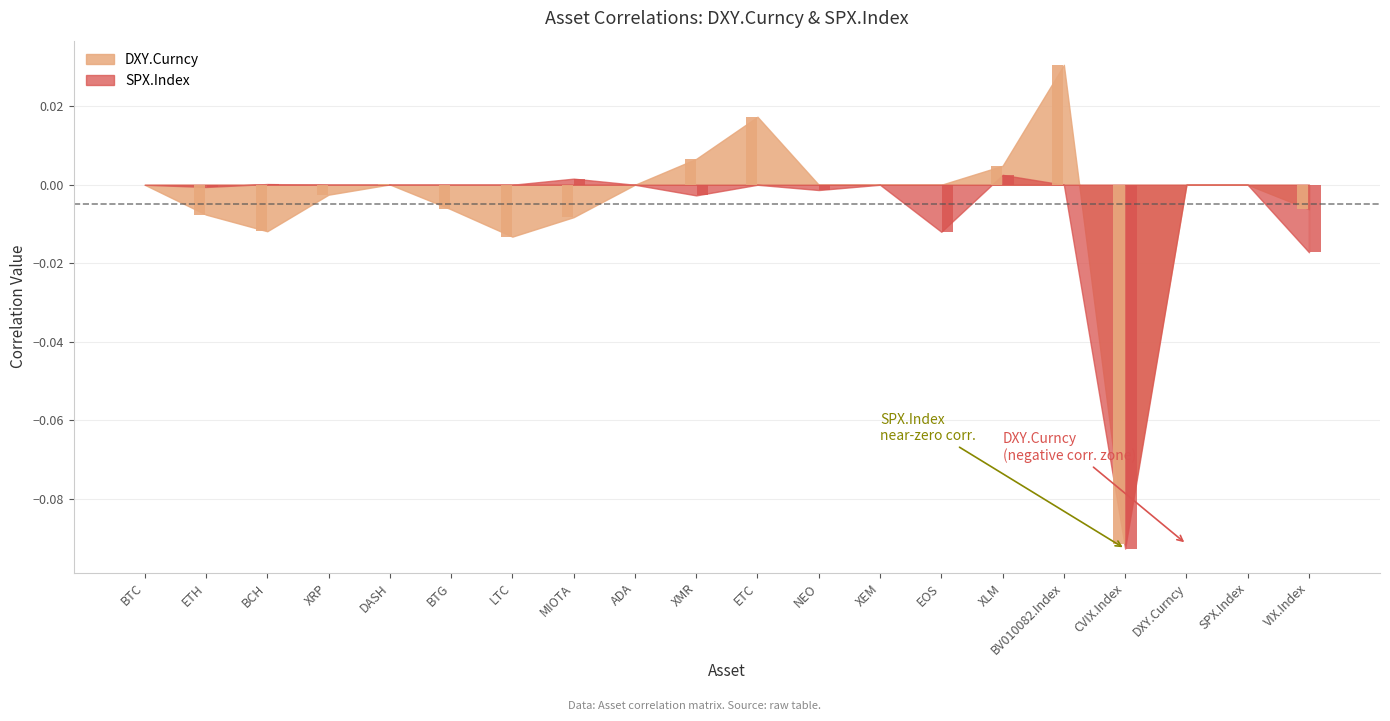

Which category has the highest value across all series?

BV010082.Index